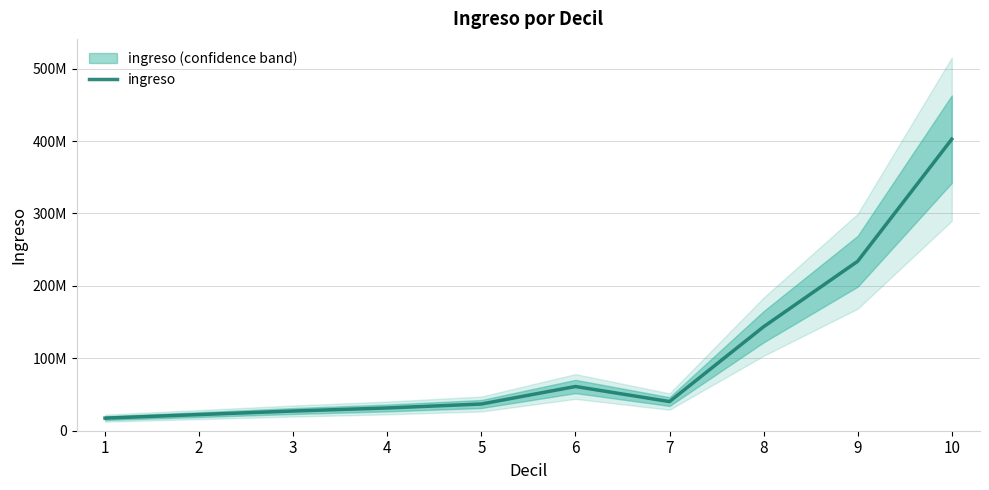

What is the value of the 2nd point from the left?

22296852.1